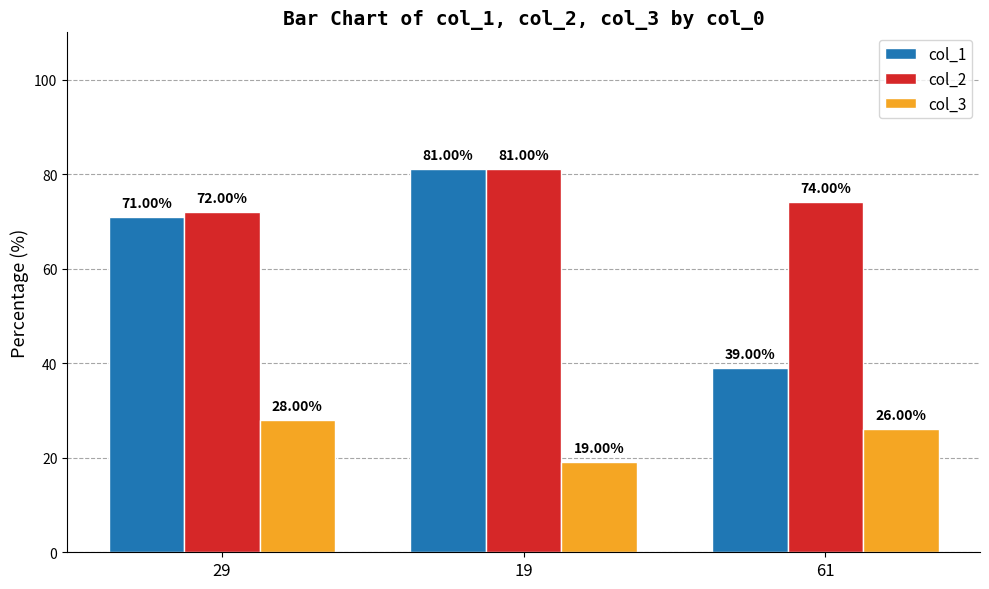

Rank the series by their average value, from highest to lowest.

col_2, col_1, col_3